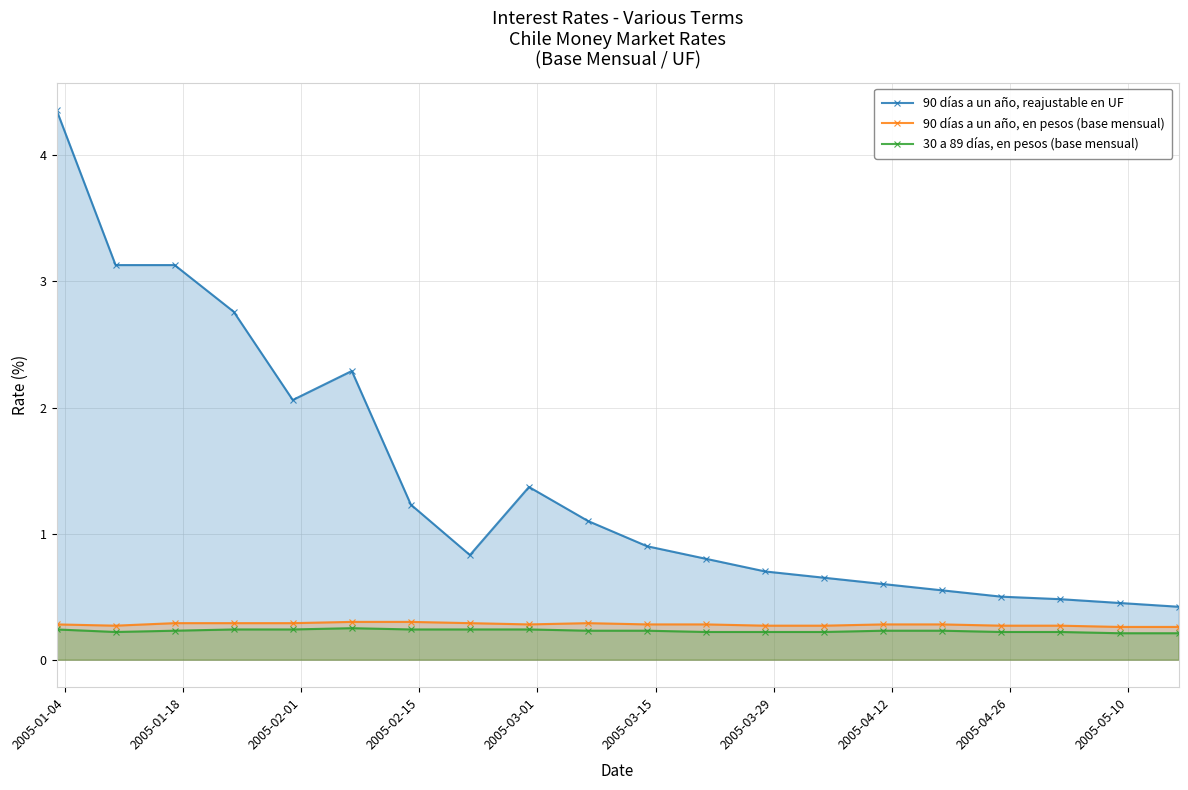

What is the value of the 90 días a un año, reajustable en UF point at the 7th from the left?

1.2